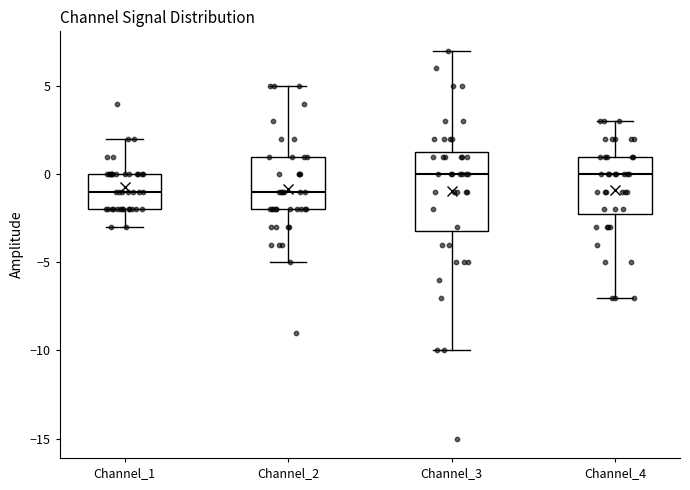

Reading left to right, transcribe this box plot: for each box, give where its median line is, the range the box spans, and where its two whiskers end, as read against the y-axis. The values are not printed on the chart, so give them approximately, as read against the axis.

Channel_1: median -1.0, box -2.0 to 0.0, whiskers -3.0 to 2.0
Channel_2: median -1.0, box -2.0 to 1.0, whiskers -5.0 to 5.0
Channel_3: median 0.0, box -3.0 to 1.5, whiskers -10.0 to 7.0
Channel_4: median 0.0, box -2.0 to 1.0, whiskers -7.0 to 3.0